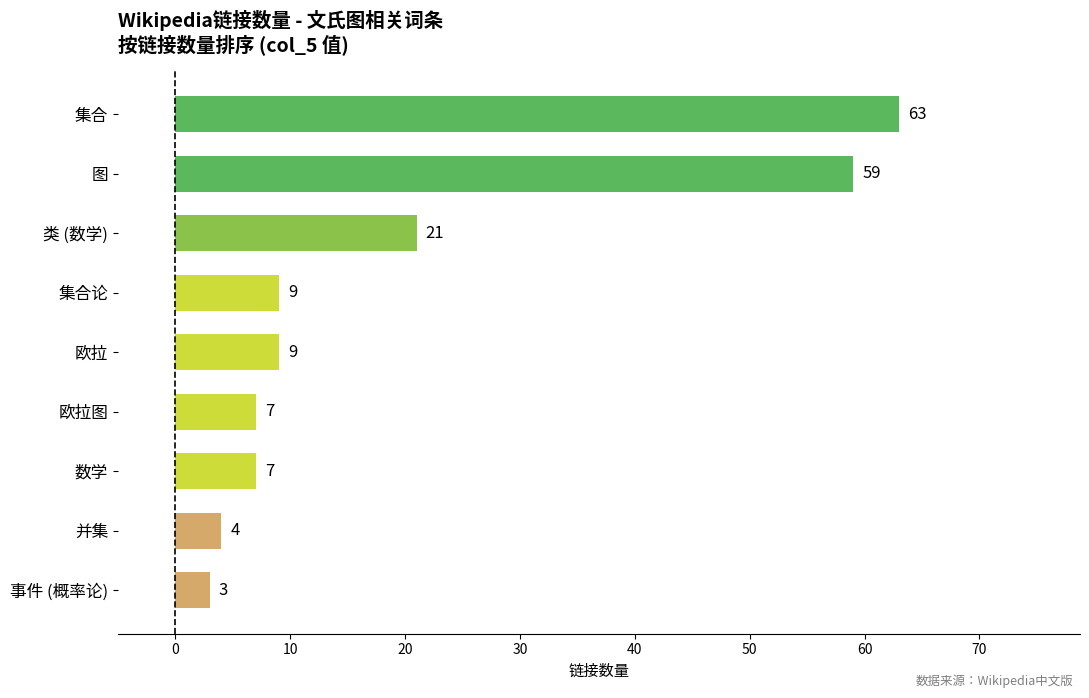

Between 事件 (概率论) and 集合, which is larger?

集合